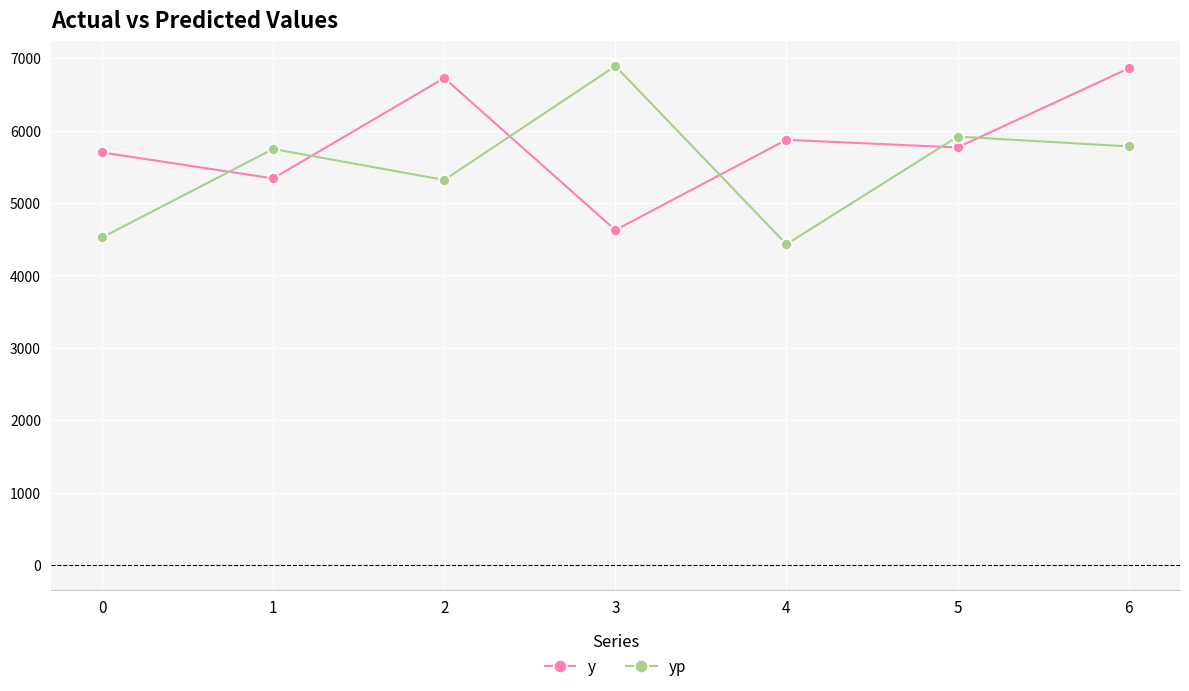

What is the difference between the y values at 1 and 0?

360.0